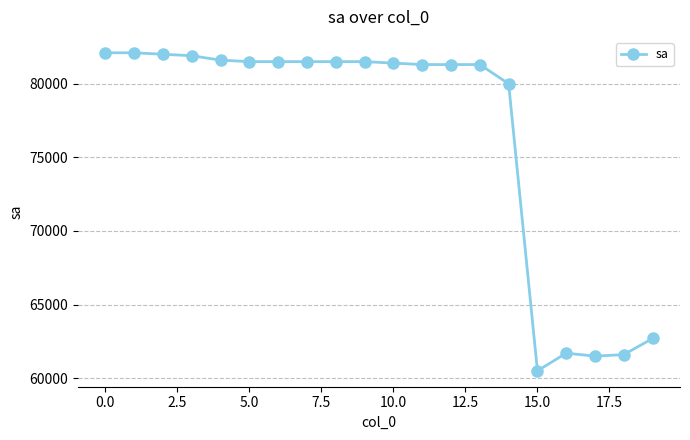

What is the maximum value shown in the chart?

82100